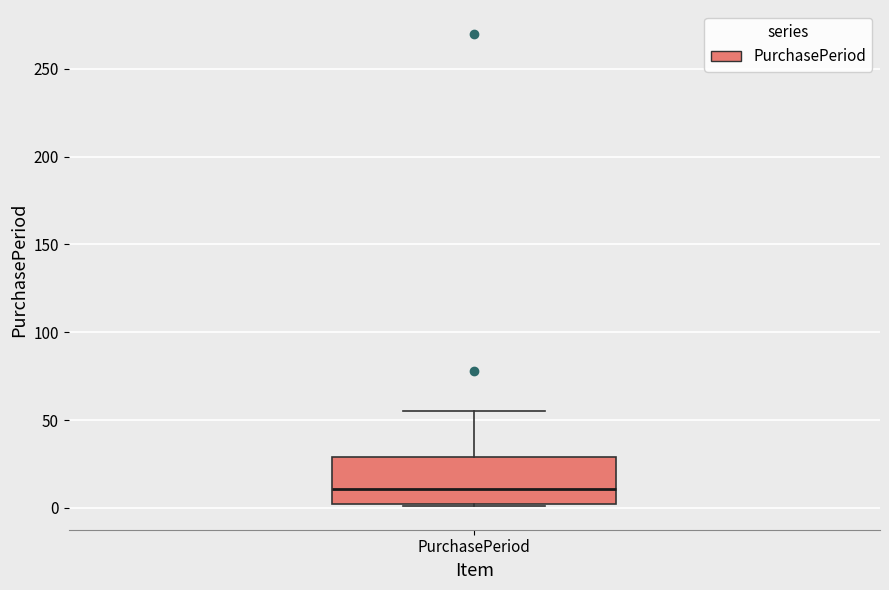

Read this box plot against the y-axis: the position of the median line, the range covered by the box, and the ends of both whiskers. The values are not printed on the chart, so give them approximately, as read against the axis.

median 10, box 0 to 30, whiskers 0 to 55